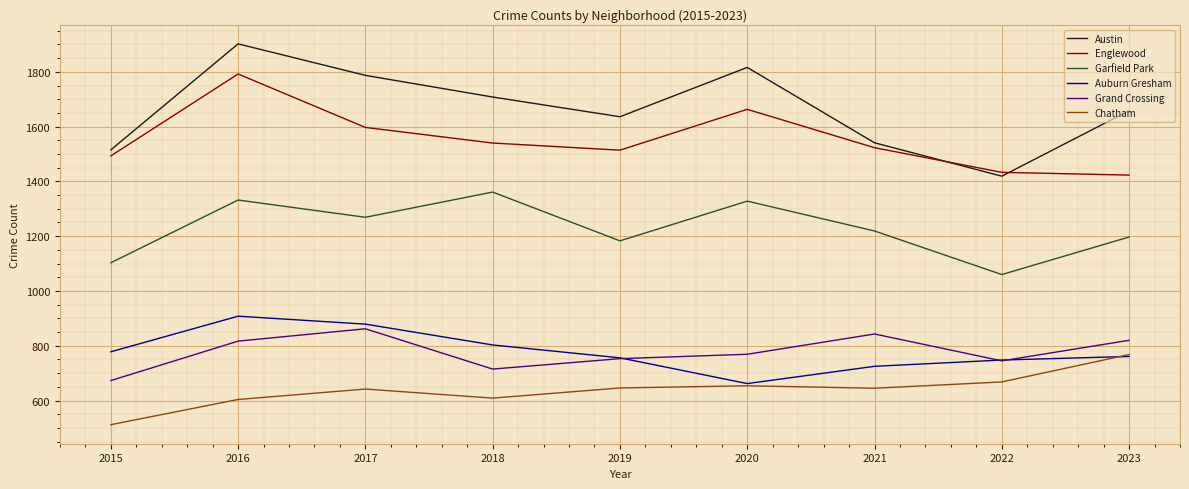

What is the total value across all series at 2015?

6074